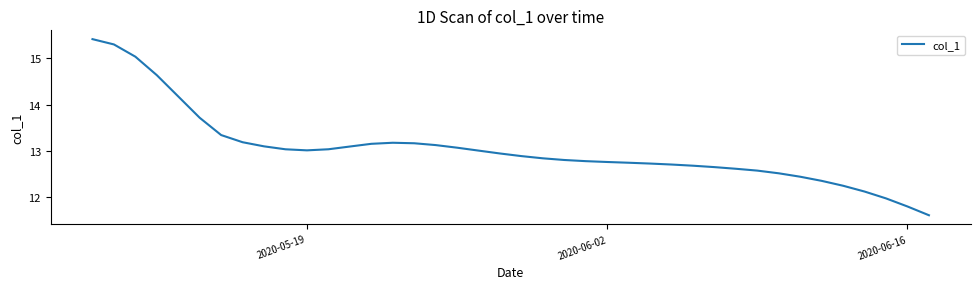

How many series are shown in this chart?

1